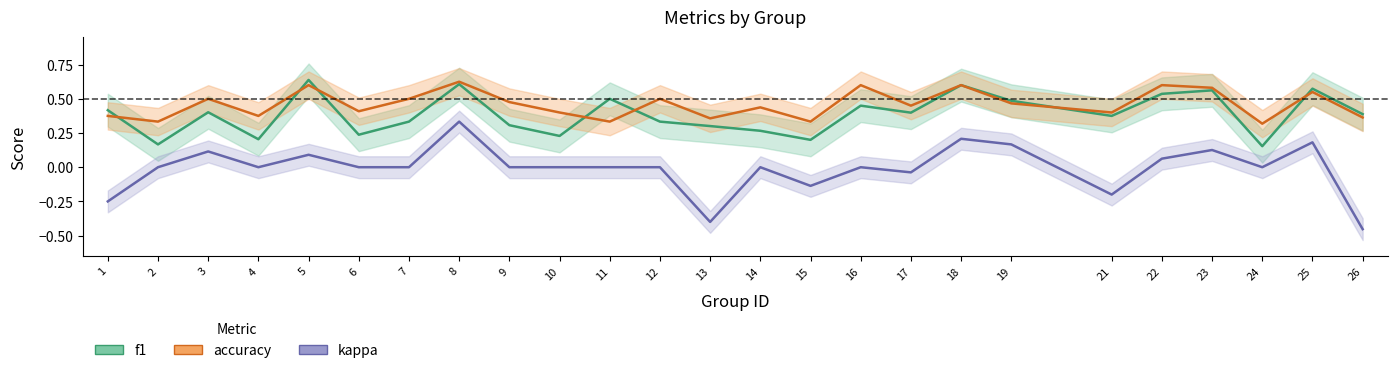

Reading left to right, what are all the values shown in this chart?

f1: 0.4	0.2	0.4	0.2	0.6	0.2	0.3	0.6	0.3	0.2	0.5	0.3	0.3	0.3	0.2	0.5	0.4	0.6	0.5	0.4	0.5	0.6	0.2	0.6	0.4
accuracy: 0.4	0.3	0.5	0.4	0.6	0.4	0.5	0.6	0.5	0.4	0.3	0.5	0.4	0.4	0.3	0.6	0.5	0.6	0.5	0.4	0.6	0.6	0.3	0.6	0.4
kappa: -0.2	0.0	0.1	0.0	0.1	0.0	0.0	0.3	0.0	0.0	0.0	0.0	-0.4	0.0	-0.1	0.0	-0.0	0.2	0.2	-0.2	0.1	0.1	0.0	0.2	-0.5